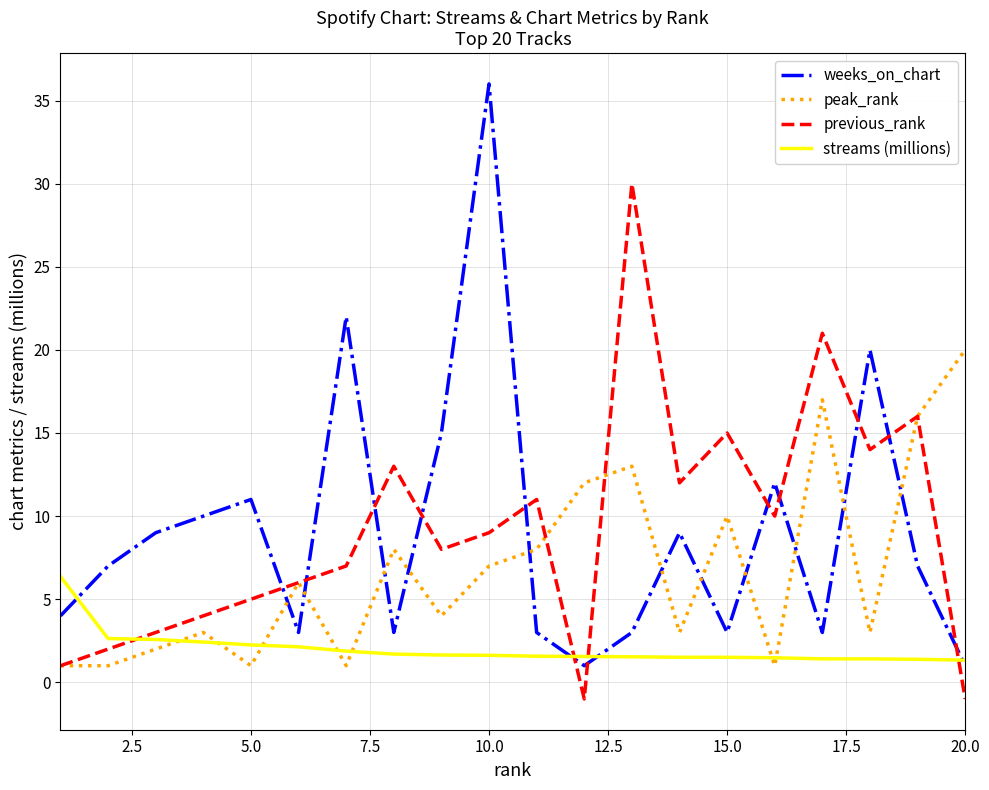

List the series in order of their peak value, highest first.

weeks_on_chart, previous_rank, peak_rank, streams (millions)